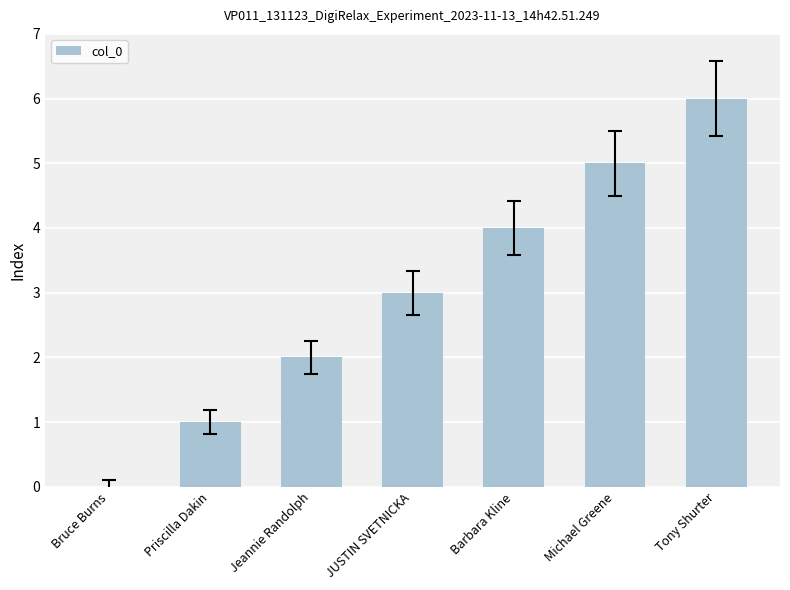

The chart shows a value of 6 at Barbara Kline. True or false?

False